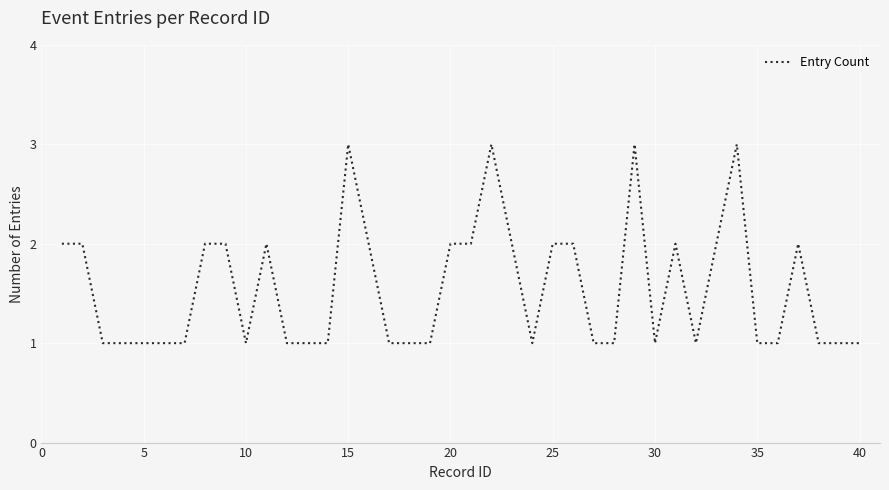

How many lines are shown in the chart?

1